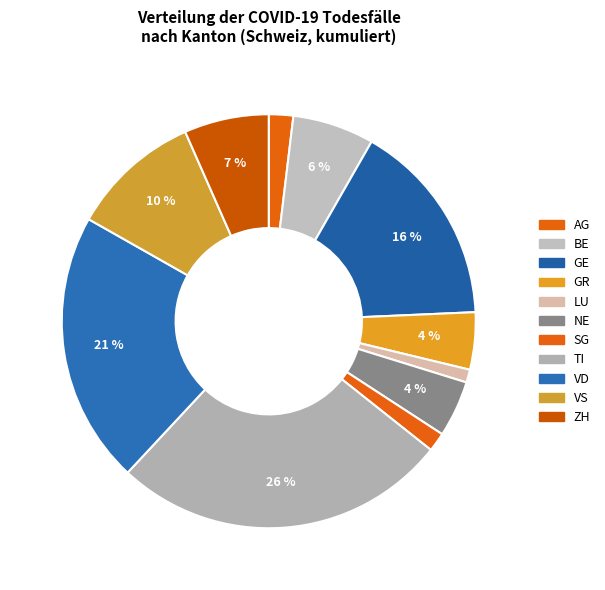

To the nearest percent, what is the difference between the largest and smallest slice percentages?

25%